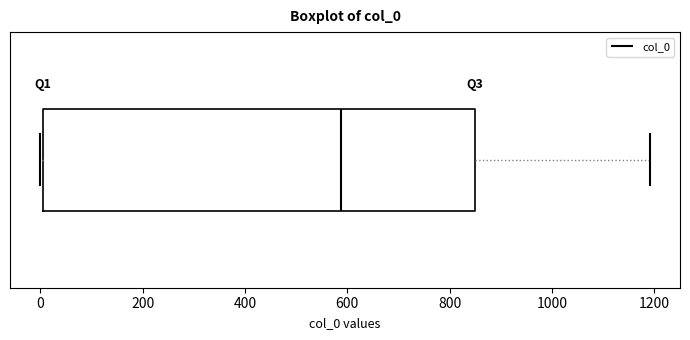

Read this box plot against the x-axis: the position of the median line, the range covered by the box, and the ends of both whiskers. The values are not printed on the chart, so give them approximately, as read against the axis.

median 580, box 0 to 860, whiskers 0 to 1200